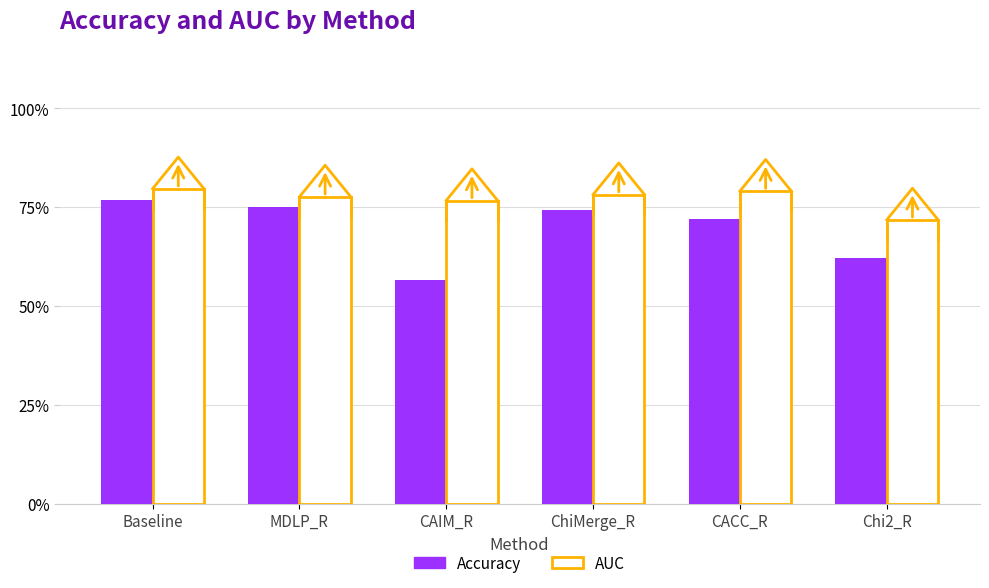

List the labels in order of value, largest first.

Baseline, MDLP_R, ChiMerge_R, CACC_R, Chi2_R, CAIM_R